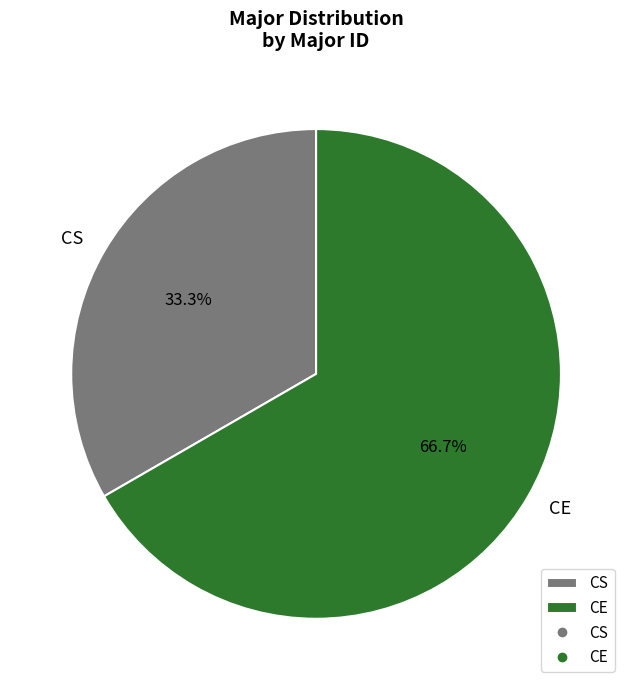

The CE slice represents 67% of the pie. True or false?

True